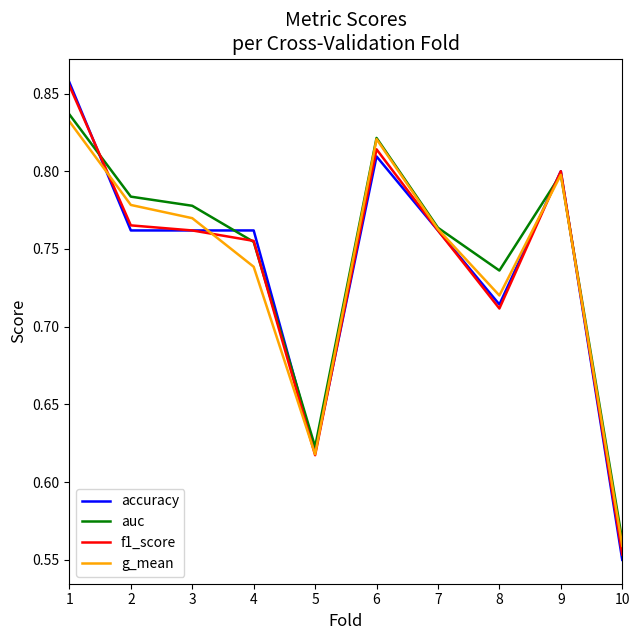

At which category does the chart reach its peak across all series?

1